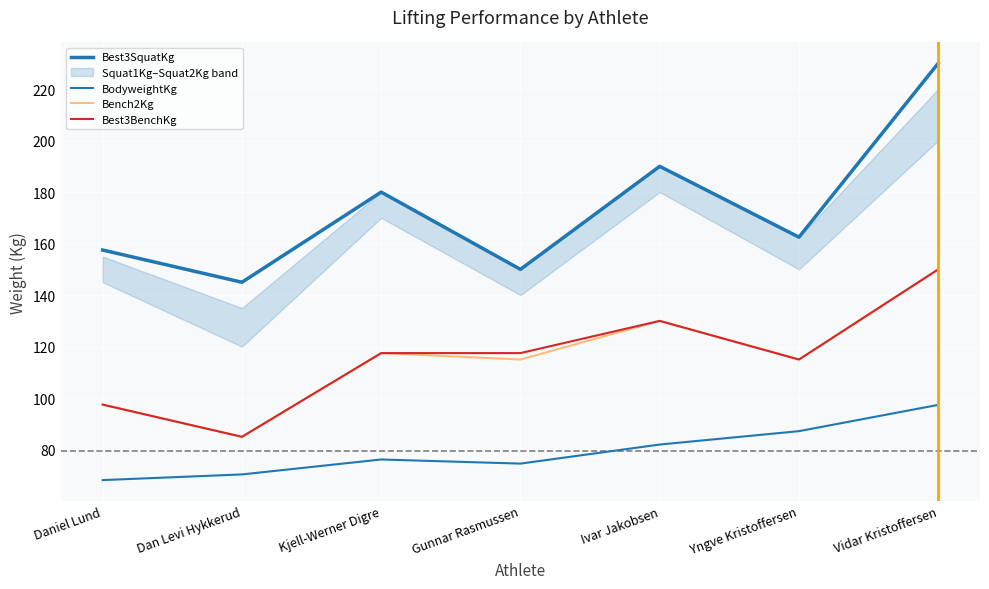

What is the sum of the Best3BenchKg values at Gunnar Rasmussen and Kjell-Werner Digre?

235.0